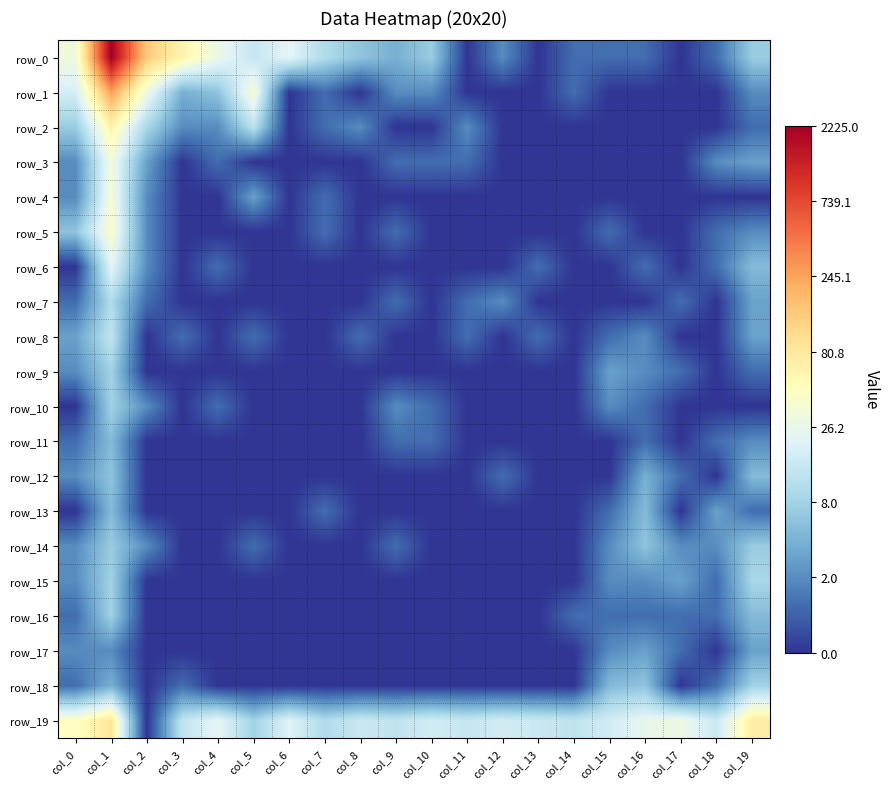

At col_19, list the series in order from largest to smallest.

row_19, row_15, row_18, row_0, row_14, row_6, row_12, row_16, row_3, row_7, row_8, row_17, row_1, row_5, row_11, row_2, row_9, row_13, row_4, row_10